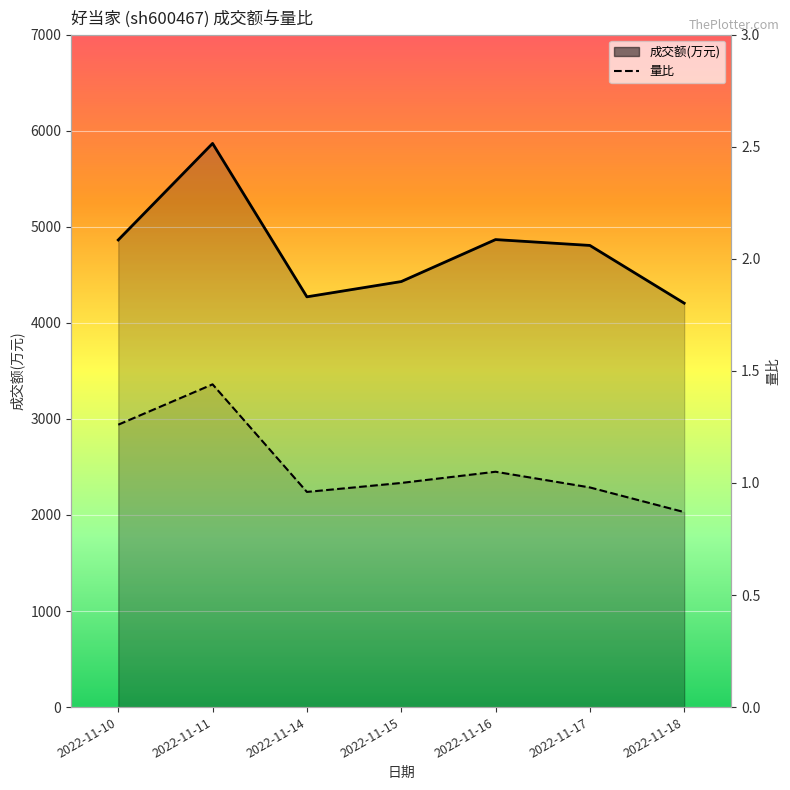

Reading right to left, what are all the values shown in this chart?

成交额(万元): 4205.0	4806.0	4867.0	4430.0	4271.0	5868.0	4863.0
量比: 0.9	1.0	1.1	1.0	1.0	1.4	1.3